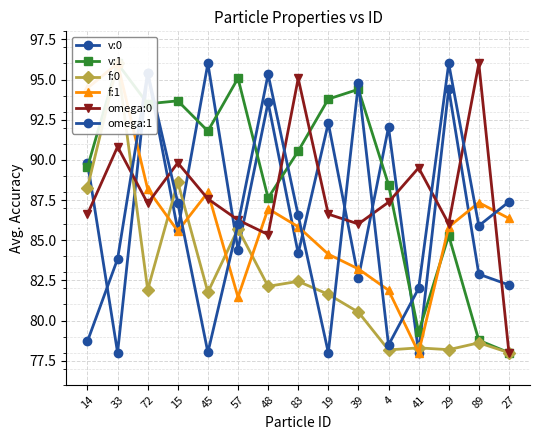

At which category does the chart reach its minimum across all series?

33